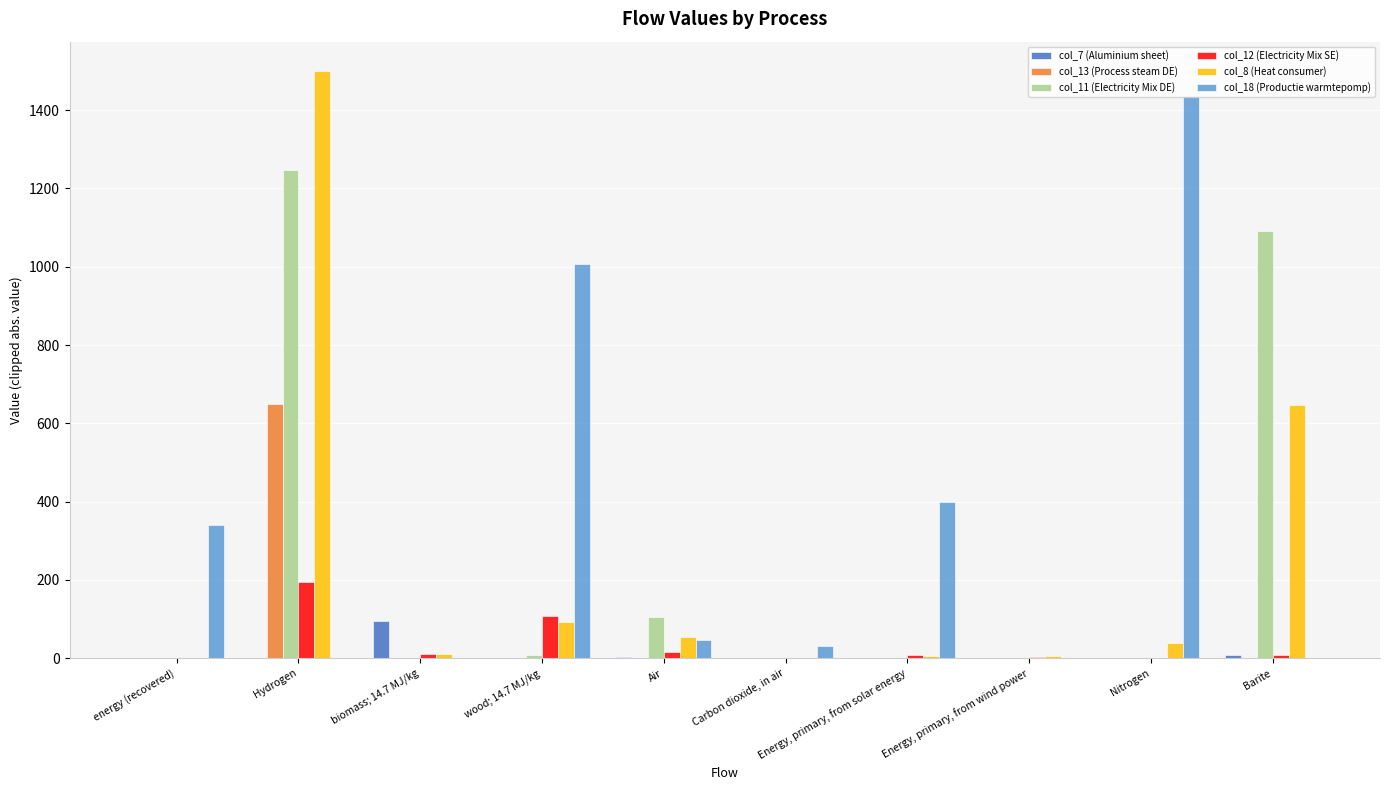

Which category has the highest value across all series?

Hydrogen